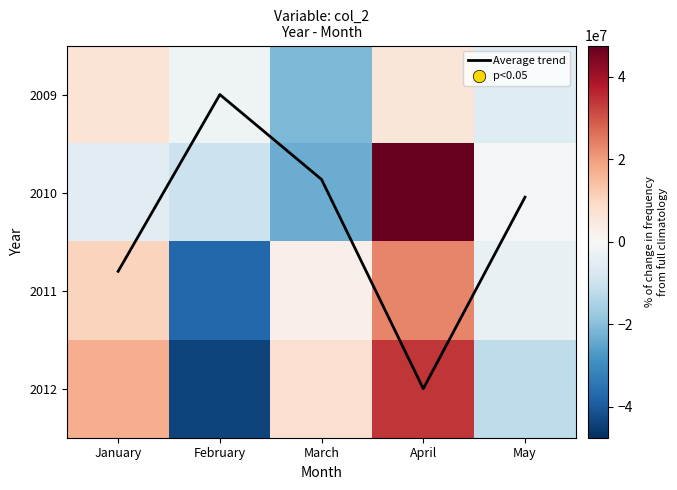

At which category does the chart reach its minimum across all series?

February